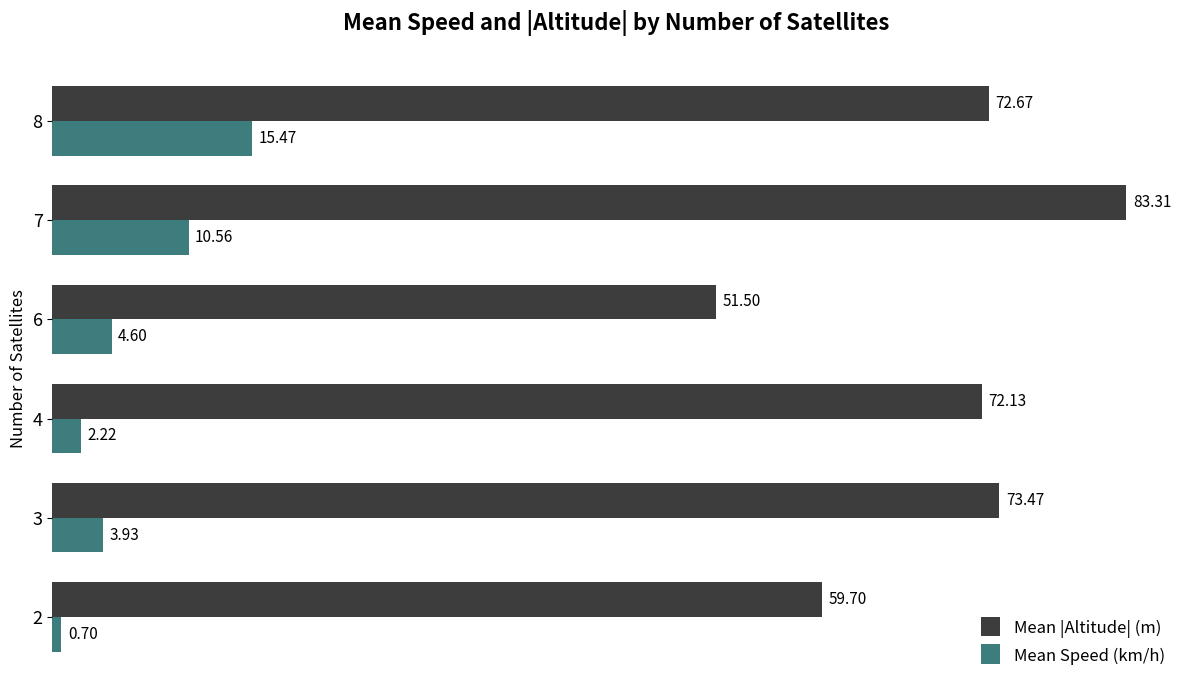

Rank the categories by Mean |Altitude| (m) value from highest to lowest.

7, 3, 8, 4, 2, 6